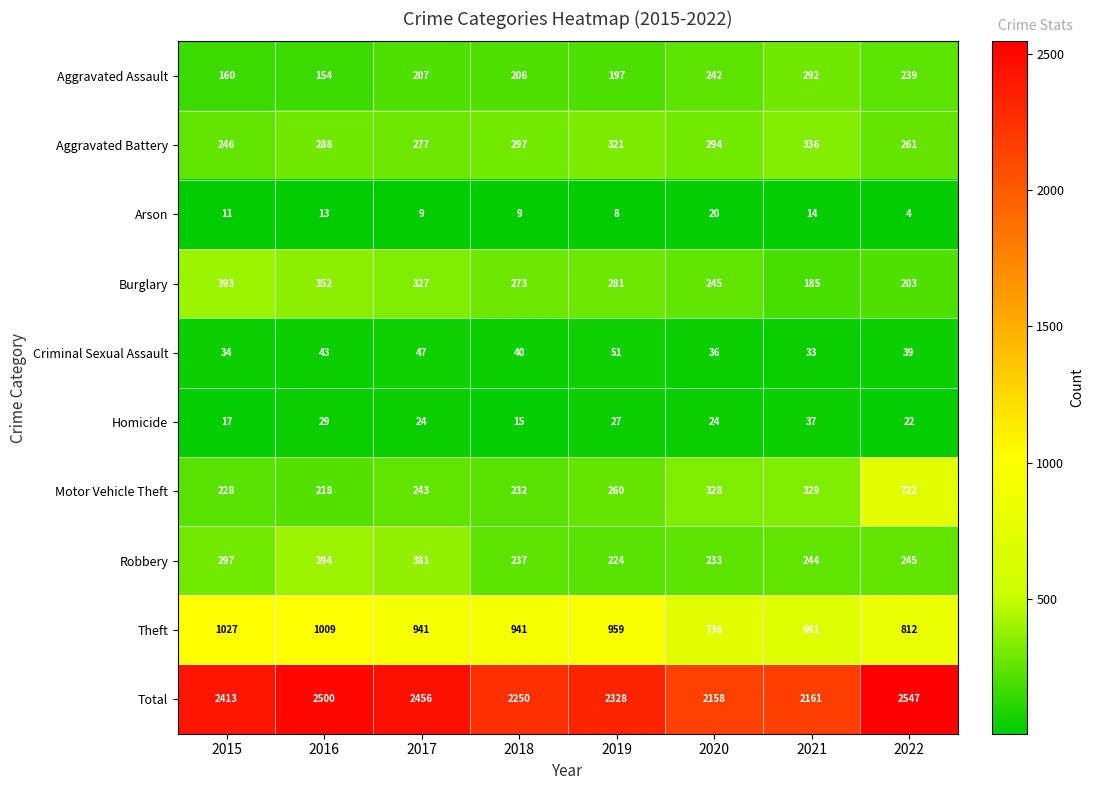

How many data points does each series have?

8